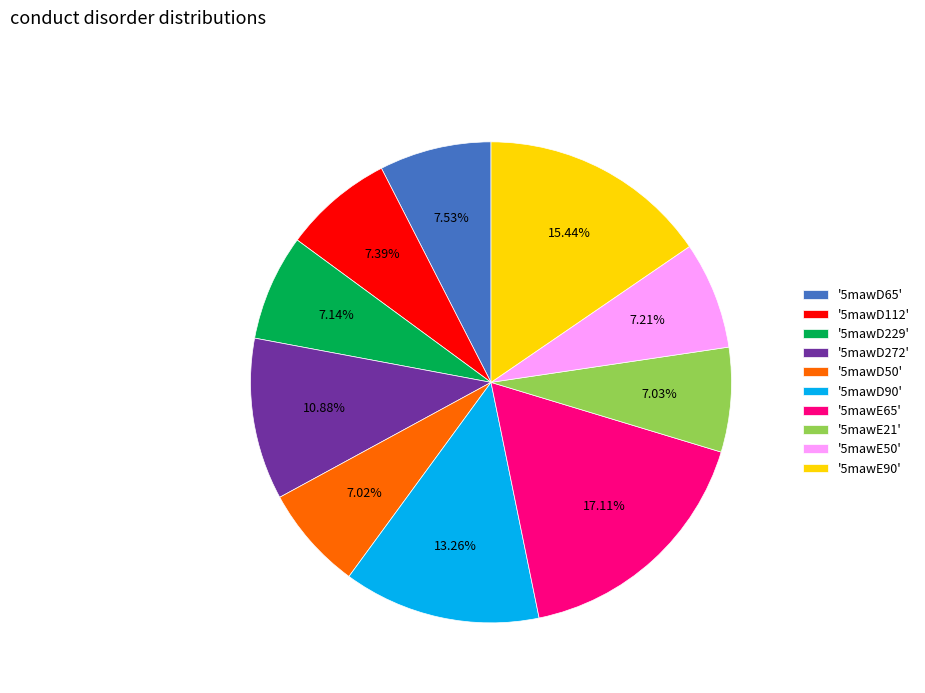

Is there a majority slice in this chart?

No